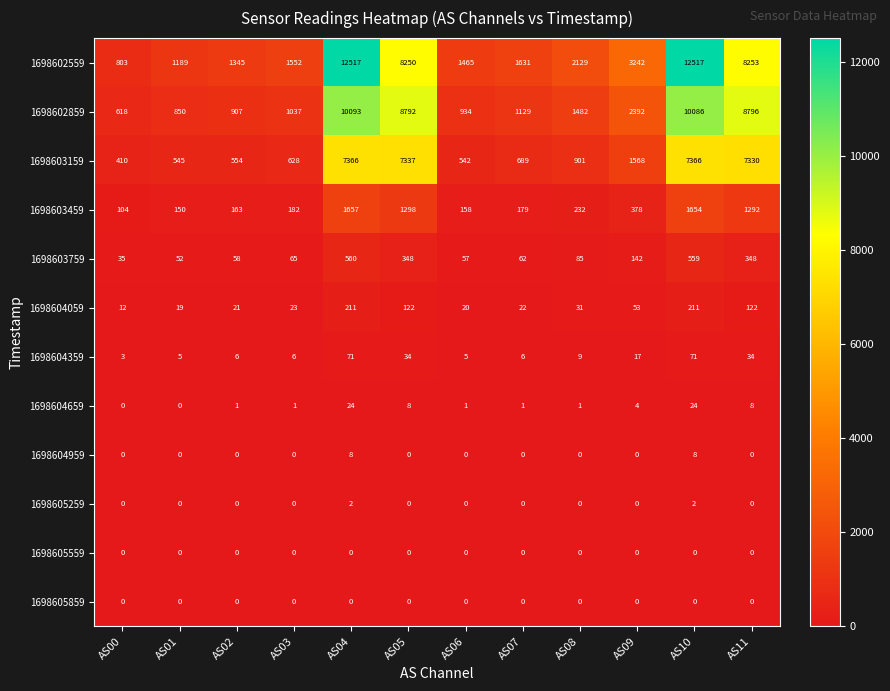

What is the difference between the maximum and minimum values in the 1698603759 series?

525